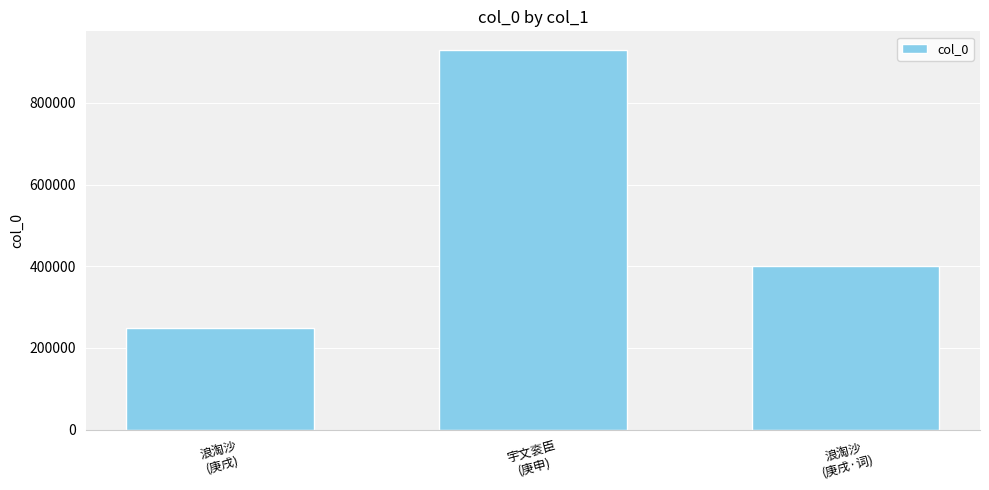

Is it true that the value at 浪淘沙
(庚戌·词) is 665321?

False